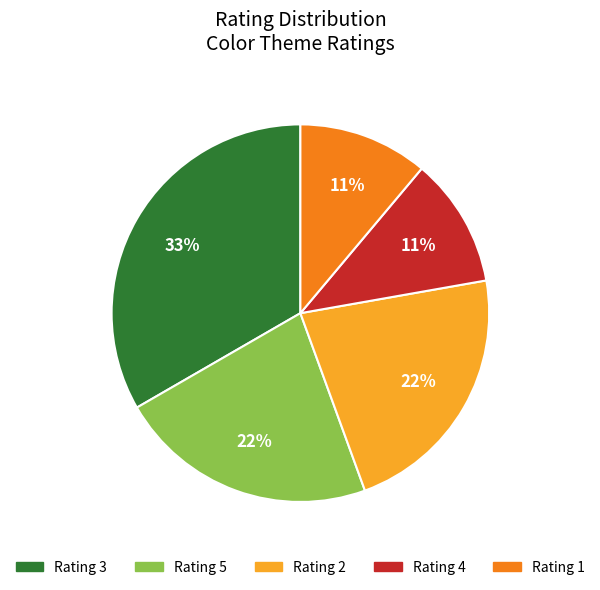

Which category has the biggest portion of the pie?

Rating 3